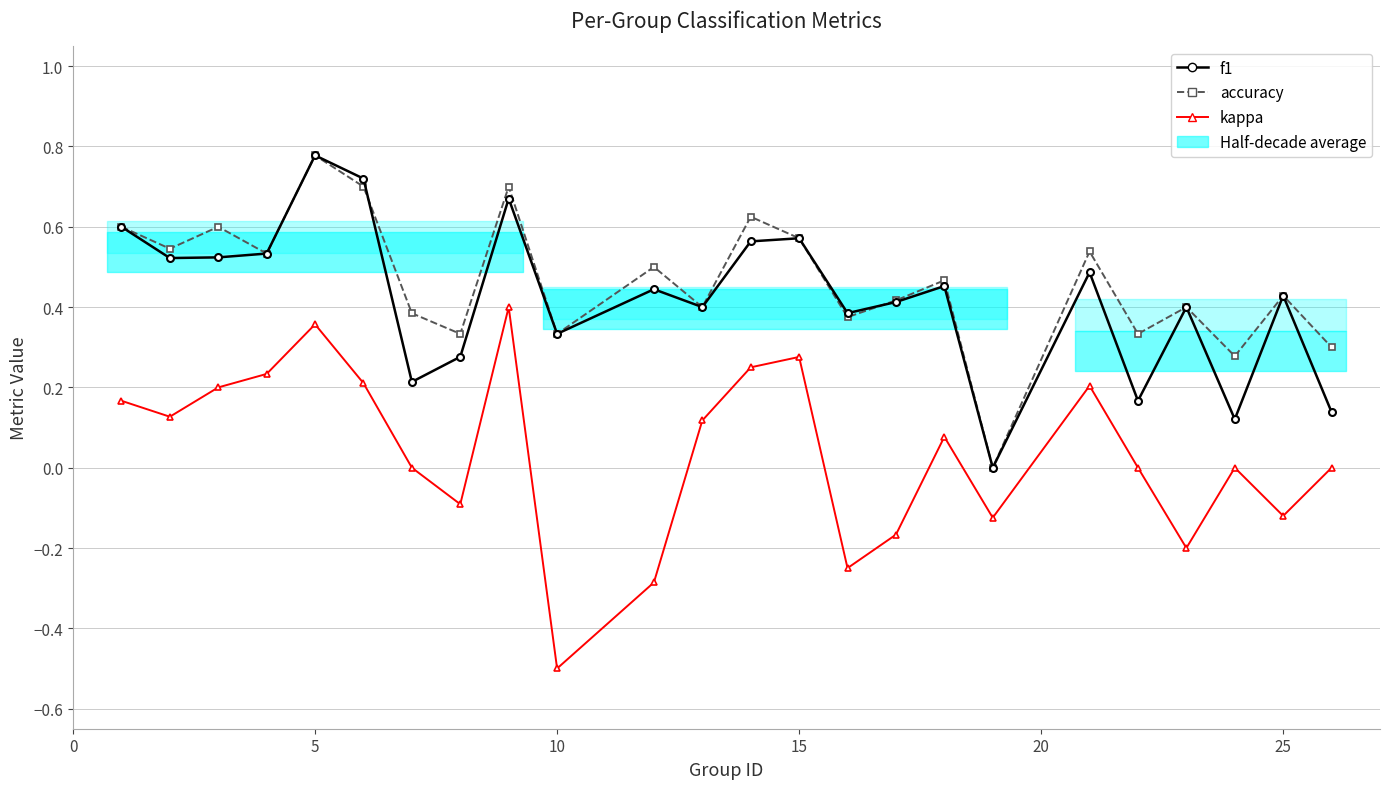

Rank the series by their maximum value, from highest to lowest.

f1, accuracy, kappa